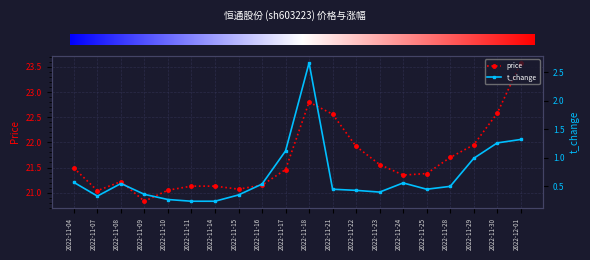

The price series shows 23.6 at 2022-12-01. True or false?

True